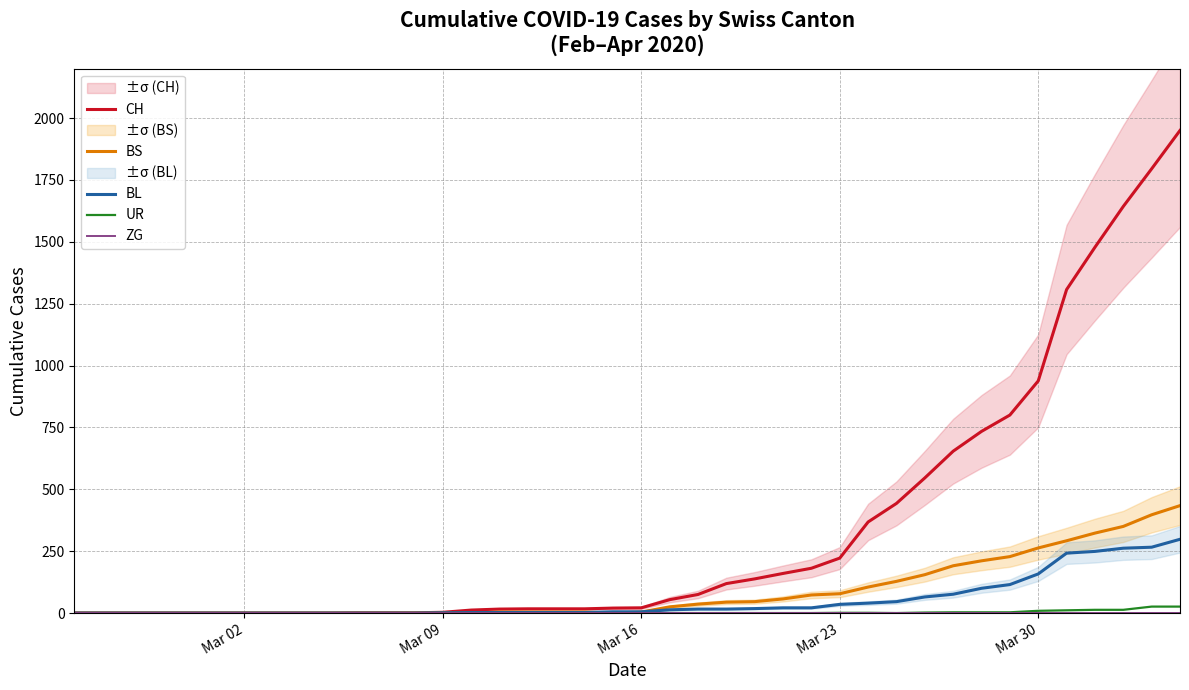

What is the highest value of the BS series?

434